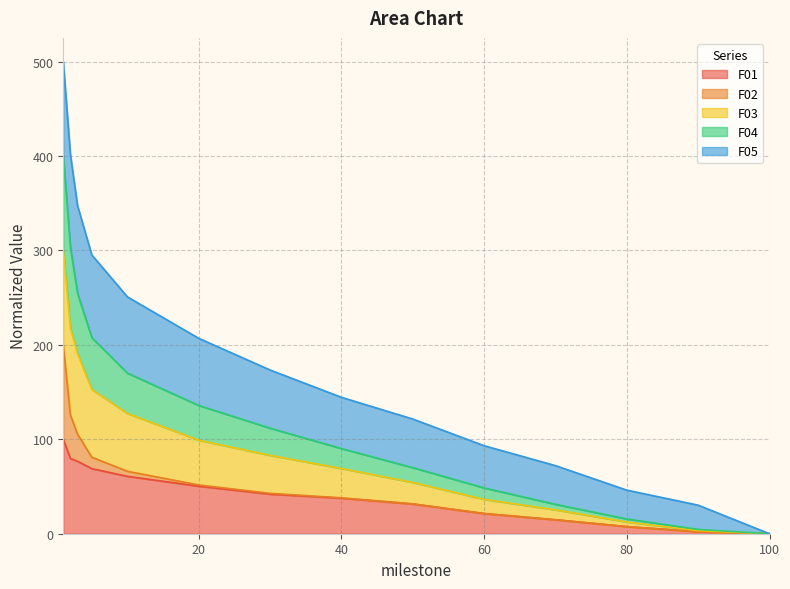

True or false: F03 and F04 cross at least once.

False